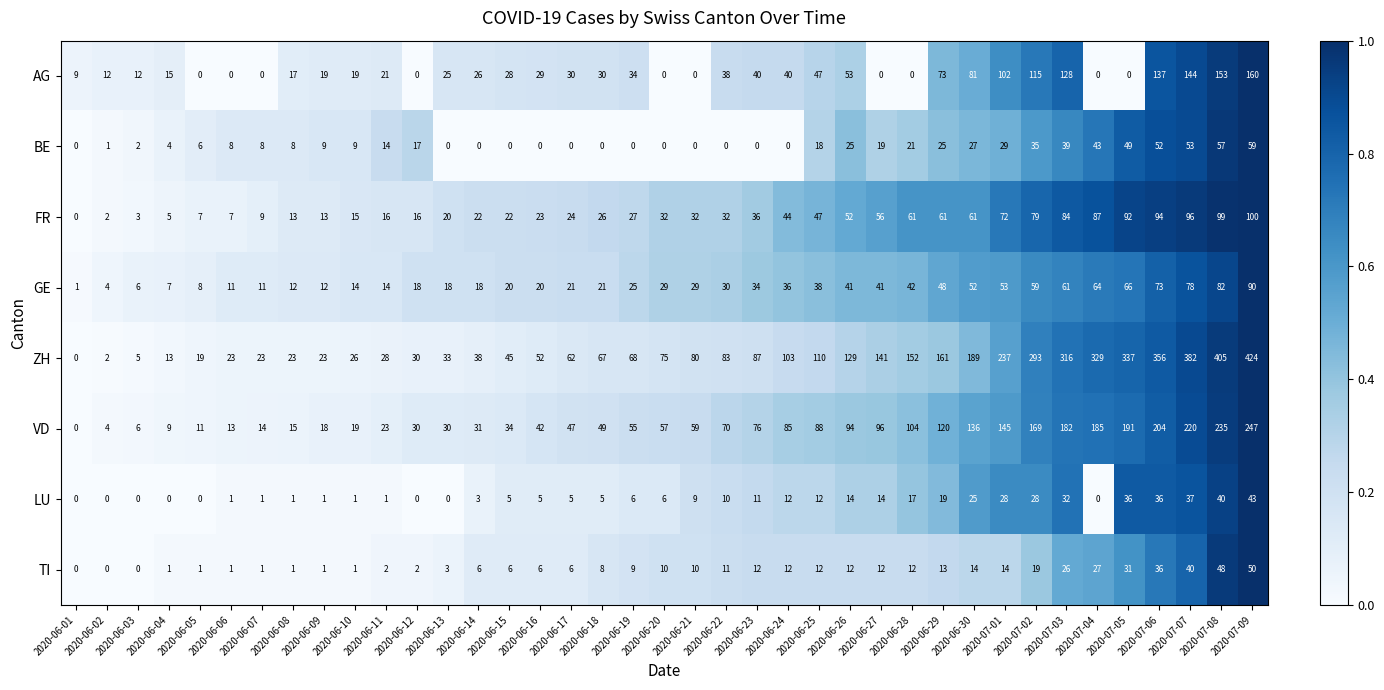

Which series has the largest total across all categories?

ZH